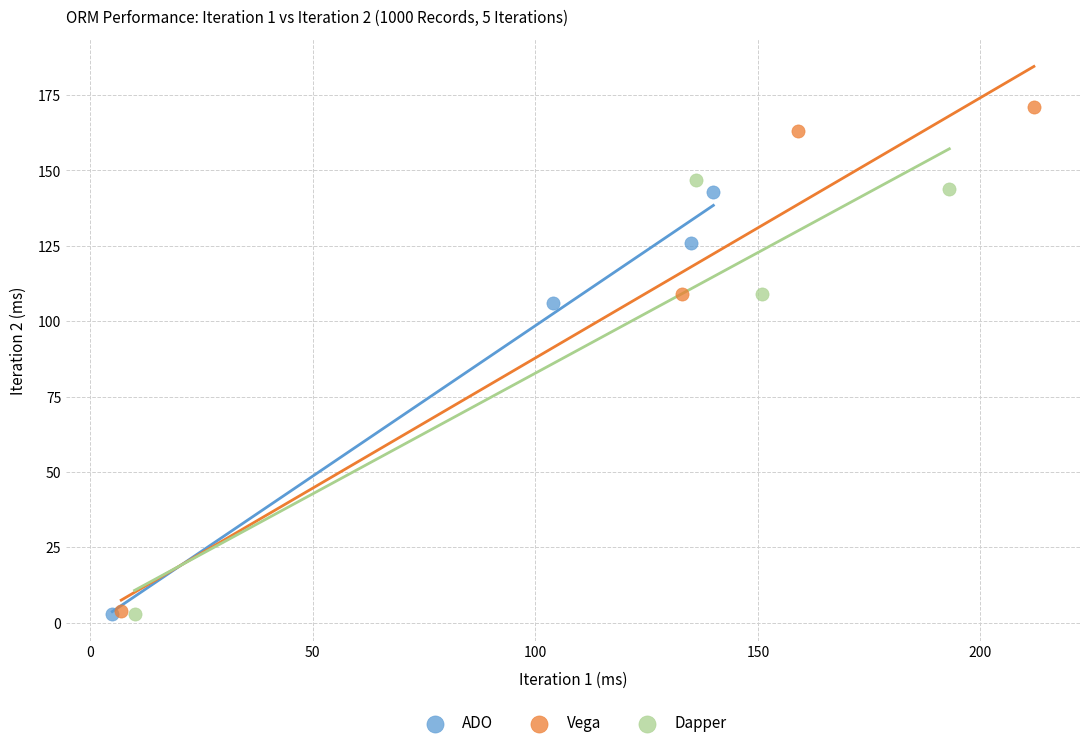

Which series has the widest spread of Y values?

Vega